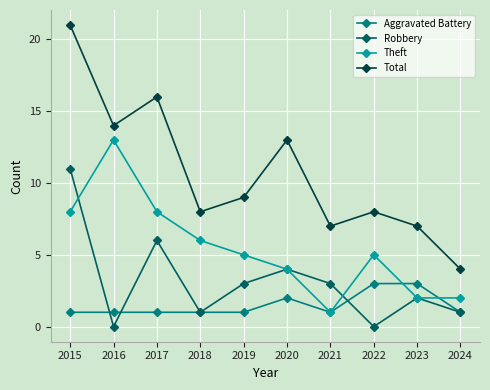

True or false: Robbery and Total intersect in this chart.

False